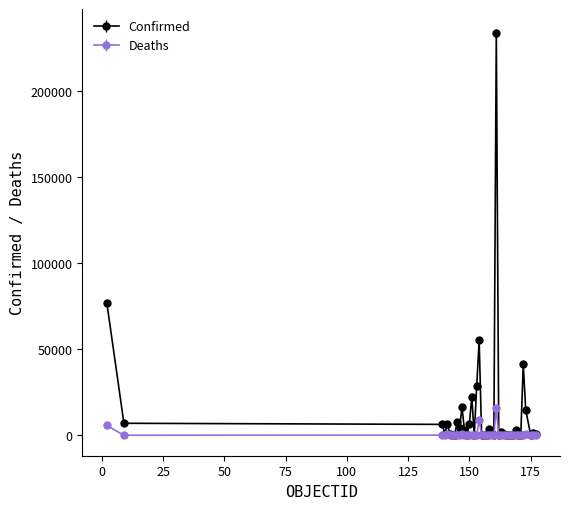

What are all the series names shown in the legend?

Confirmed, Deaths